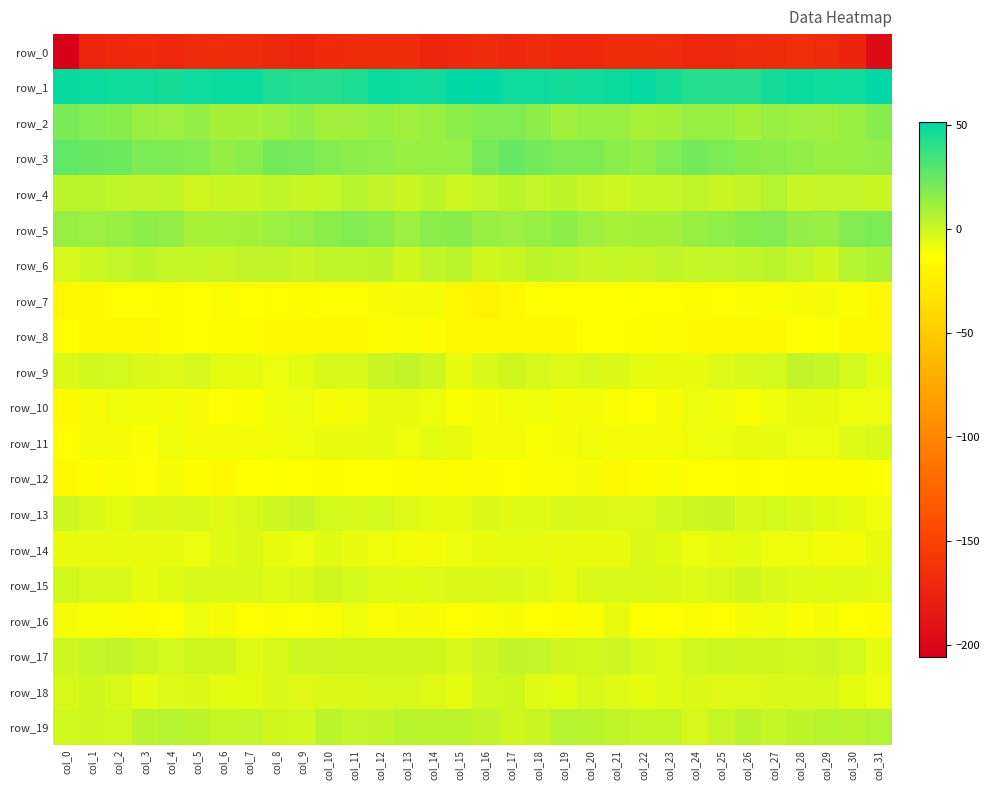

What is the minimum value for row_1?

41.5